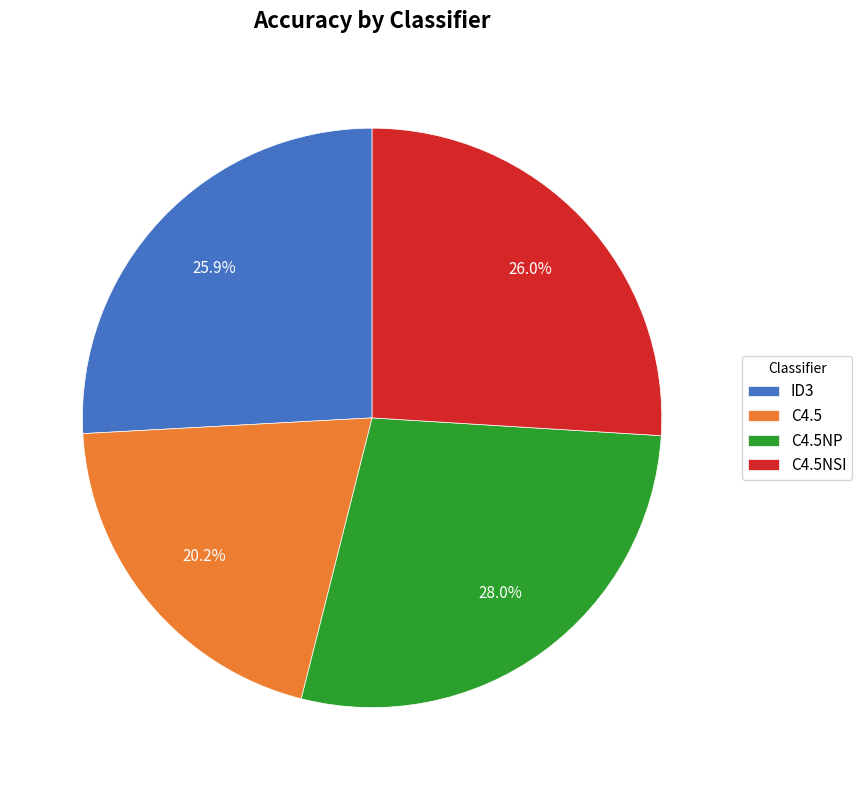

True or false: C4.5NP accounts for 28% of the total.

True